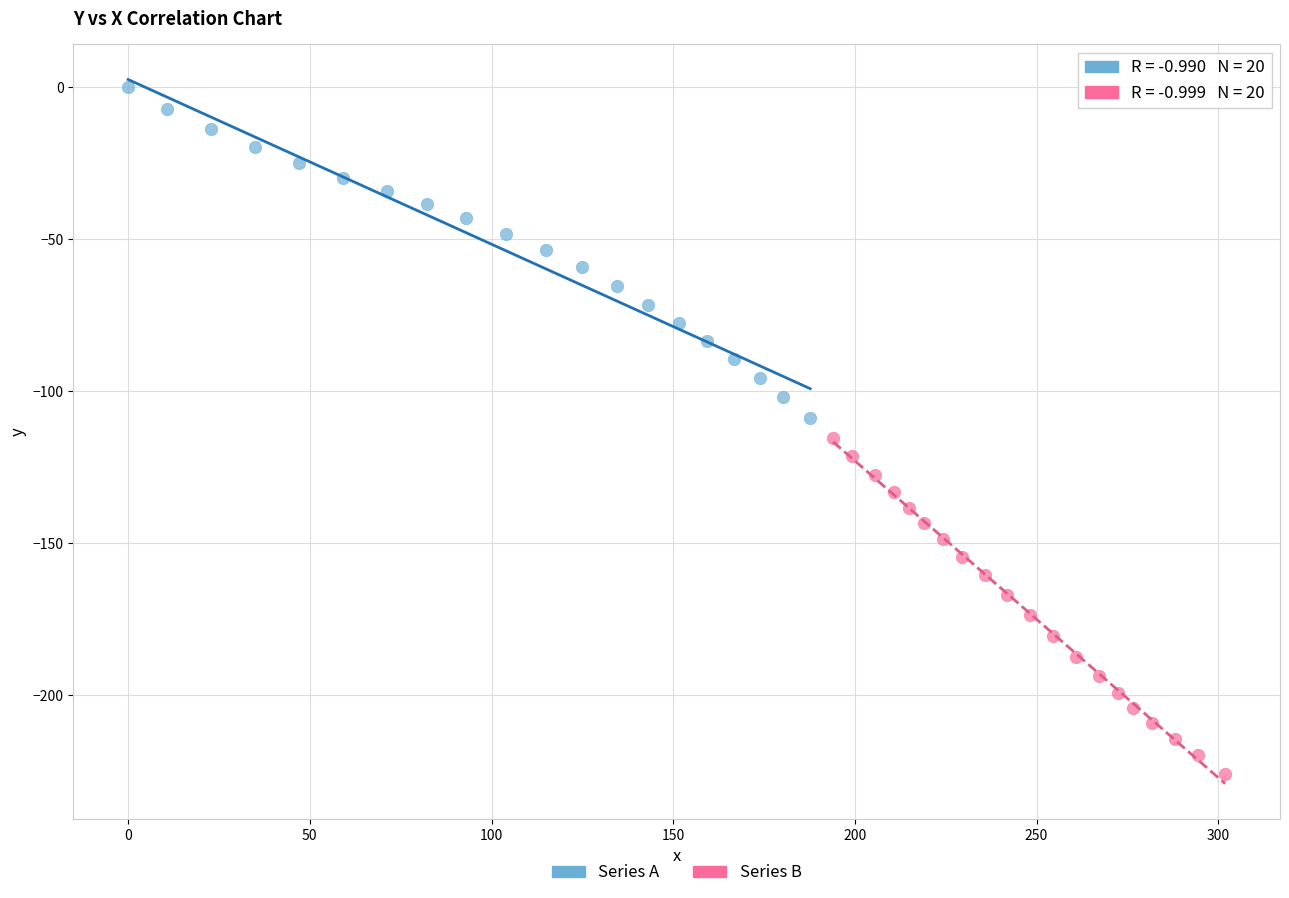

Which series contains the highest Y value?

Series A